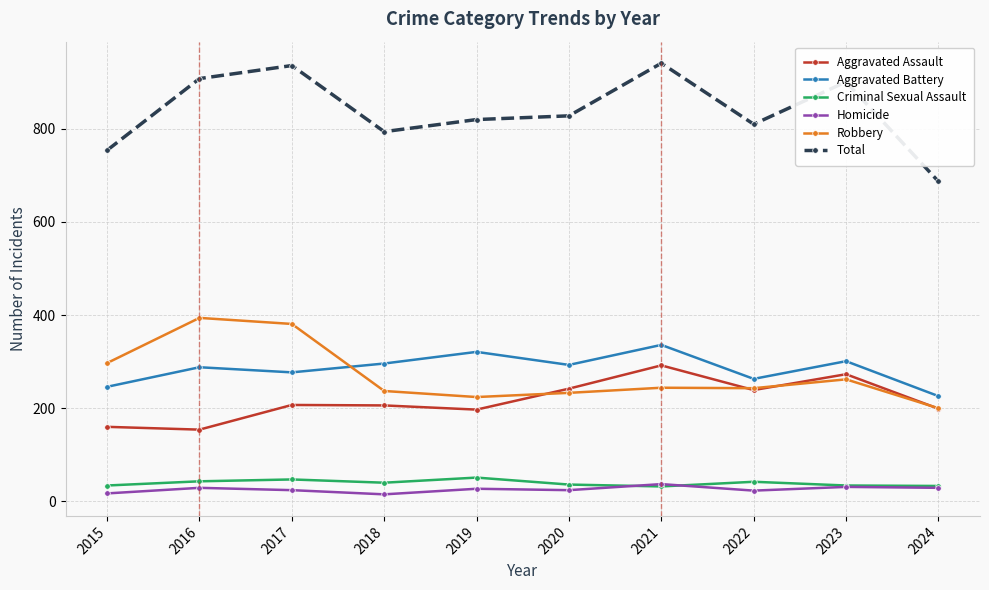

What are all the series names shown in the legend?

Aggravated Assault, Aggravated Battery, Criminal Sexual Assault, Homicide, Robbery, Total